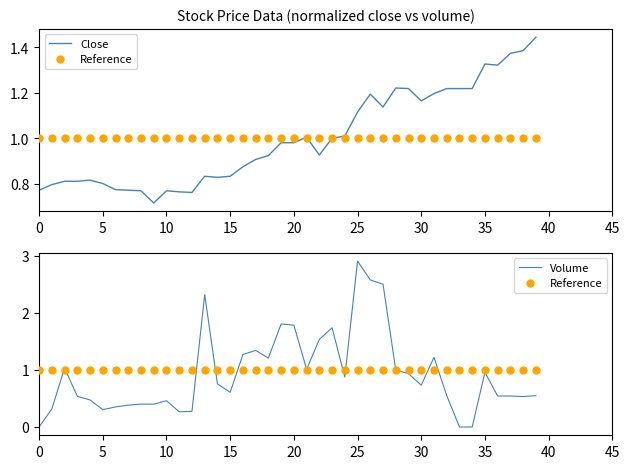

How many positive values does the Volume series have?

37